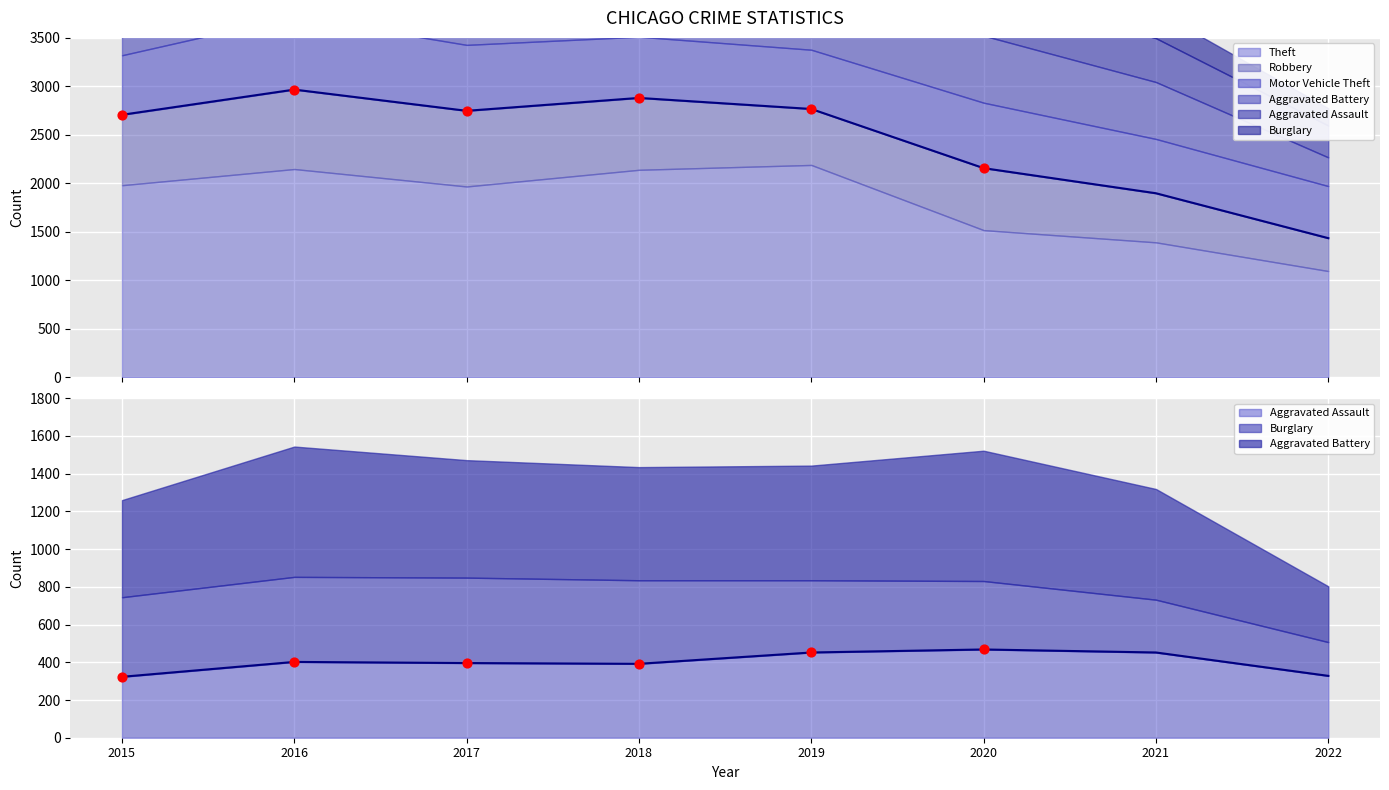

What are all the series names shown in the legend?

Aggravated Assault, Aggravated Battery, Burglary, Motor Vehicle Theft, Robbery, Theft